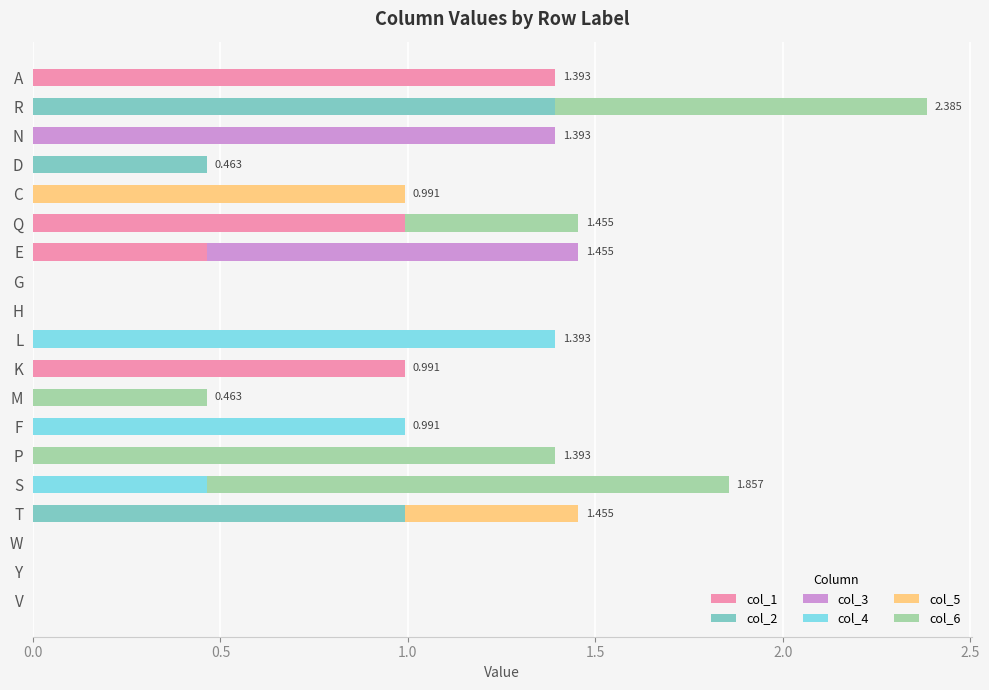

At which category is the sum across all series the highest?

R